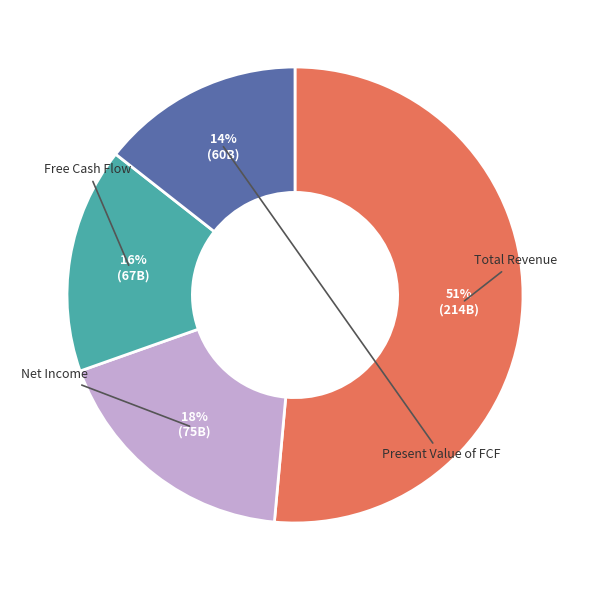

To the nearest percent, what is the average slice percentage?

25%